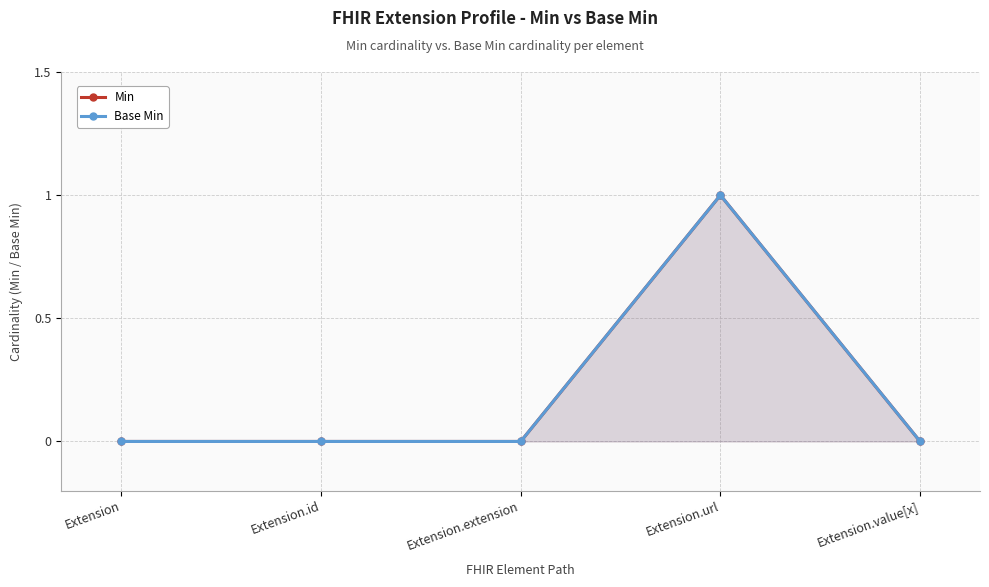

What position from the right is Extension.url?

2